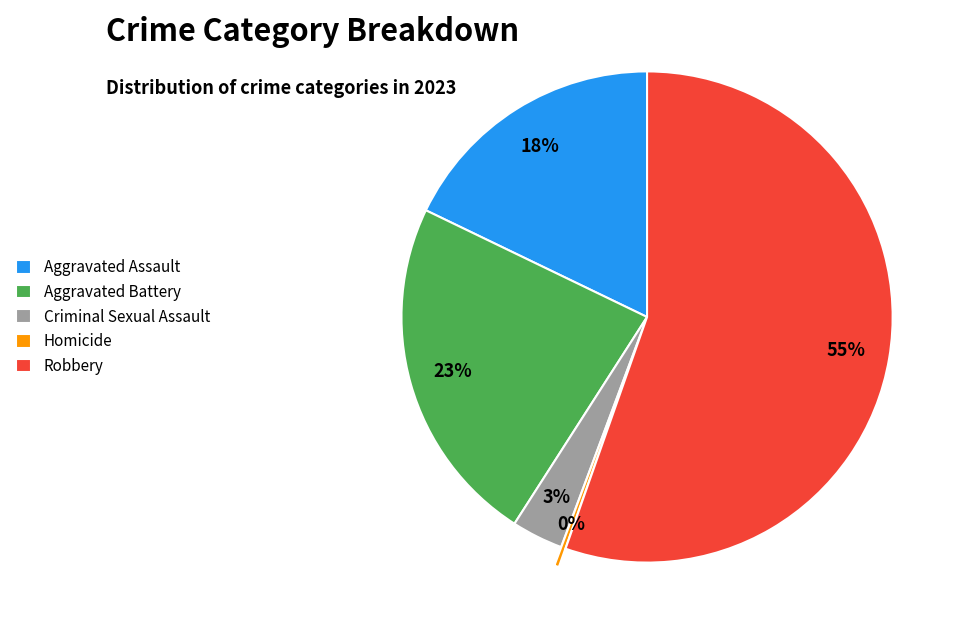

To the nearest percent, what portion does Criminal Sexual Assault represent?

3%